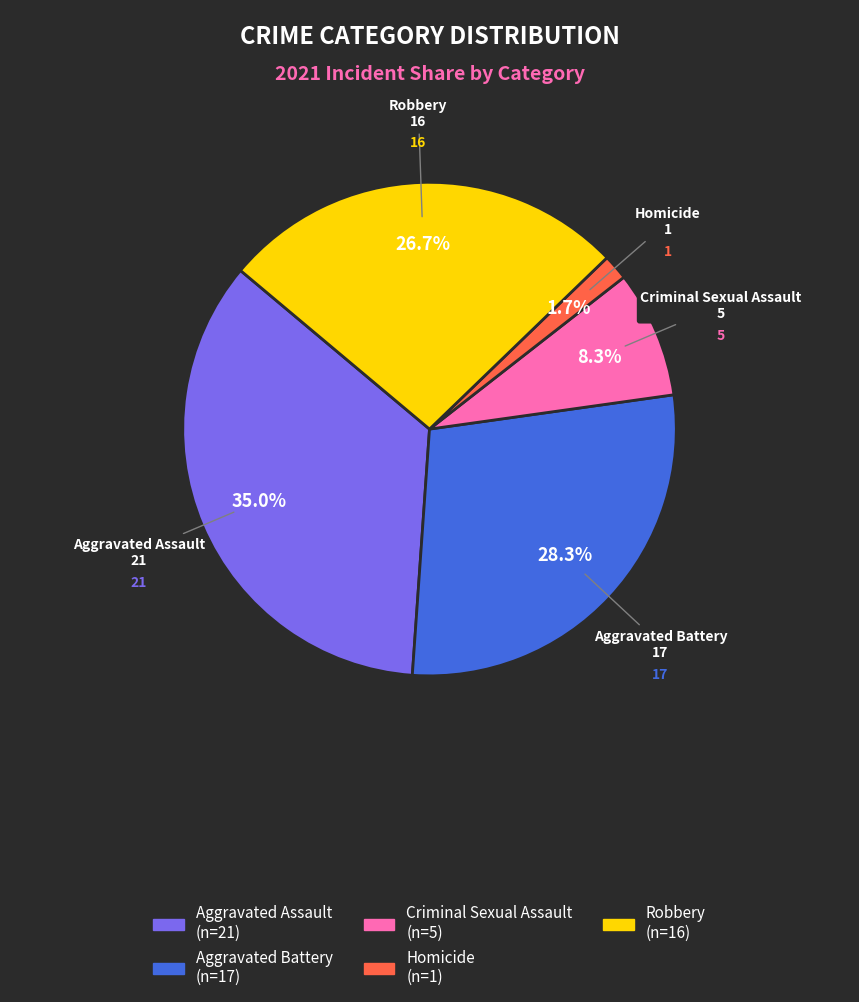

What percentage is the Aggravated Assault slice, to the nearest percent?

35%